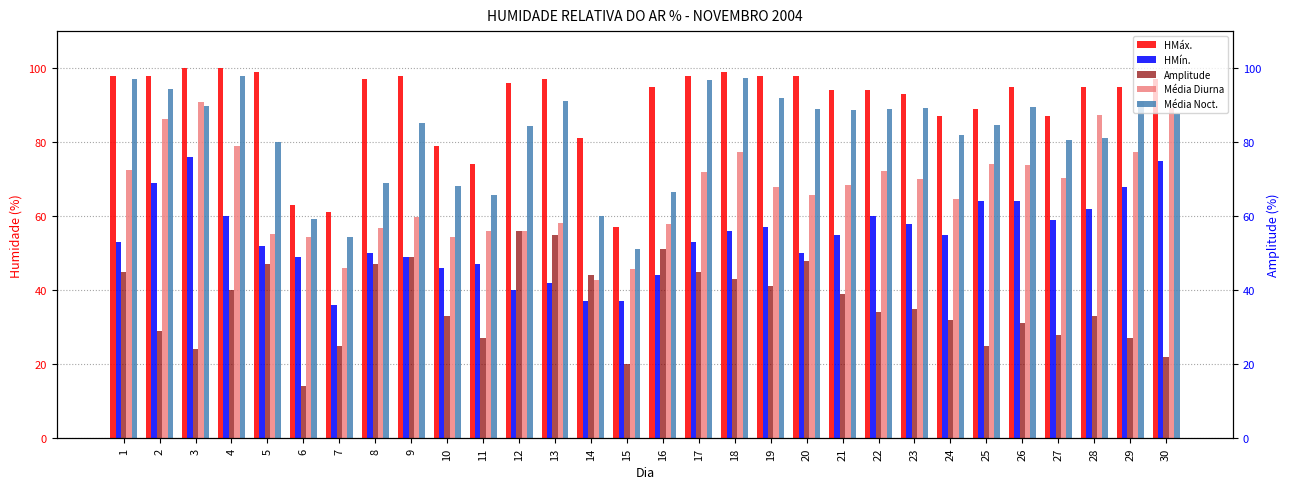

At which category is the sum across all series the highest?

3